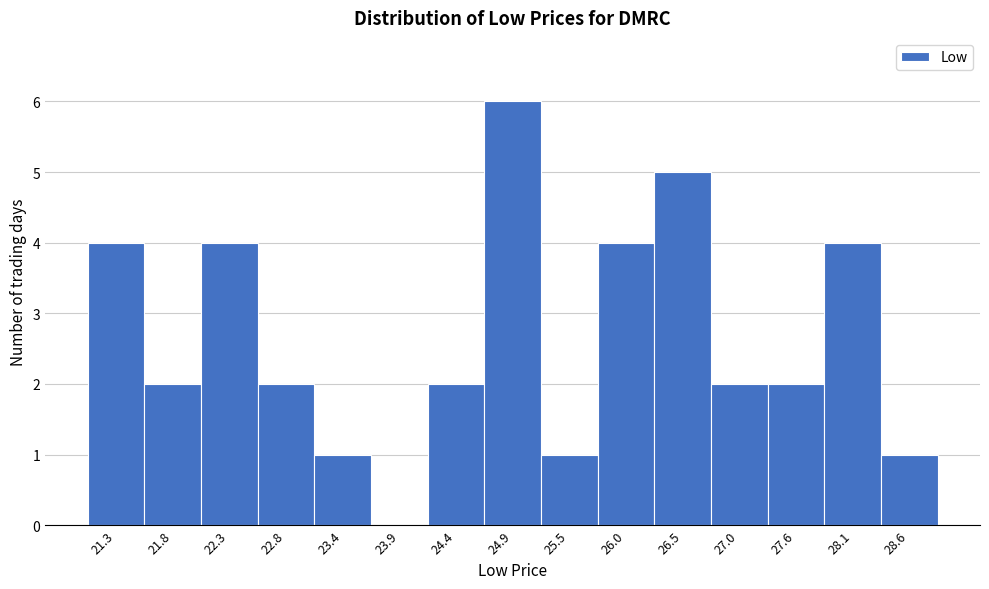

Reading left to right, list every bar in this chart as the range it spans on the x-axis followed by its height. Neither the bar edges nor the heights are printed on the chart, so give them approximately, as read against the axes.

21.0 to 21.5: 4
21.5 to 22.0: 2
22.0 to 22.6: 4
22.6 to 23.1: 2
23.1 to 23.6: 1
23.6 to 24.1: 0
24.1 to 24.7: 2
24.7 to 25.2: 6
25.2 to 25.7: 1
25.7 to 26.2: 4
26.2 to 26.8: 5
26.8 to 27.3: 2
27.3 to 27.8: 2
27.8 to 28.3: 4
28.3 to 28.9: 1